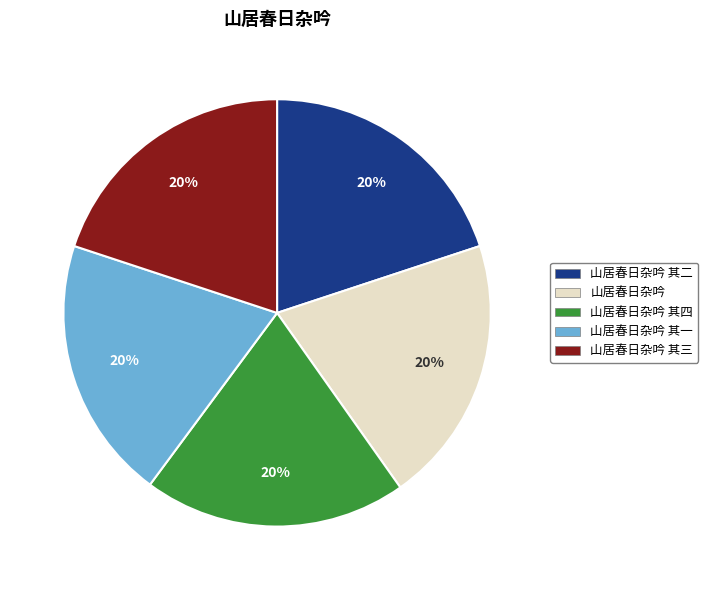

Does any single category account for the majority?

No